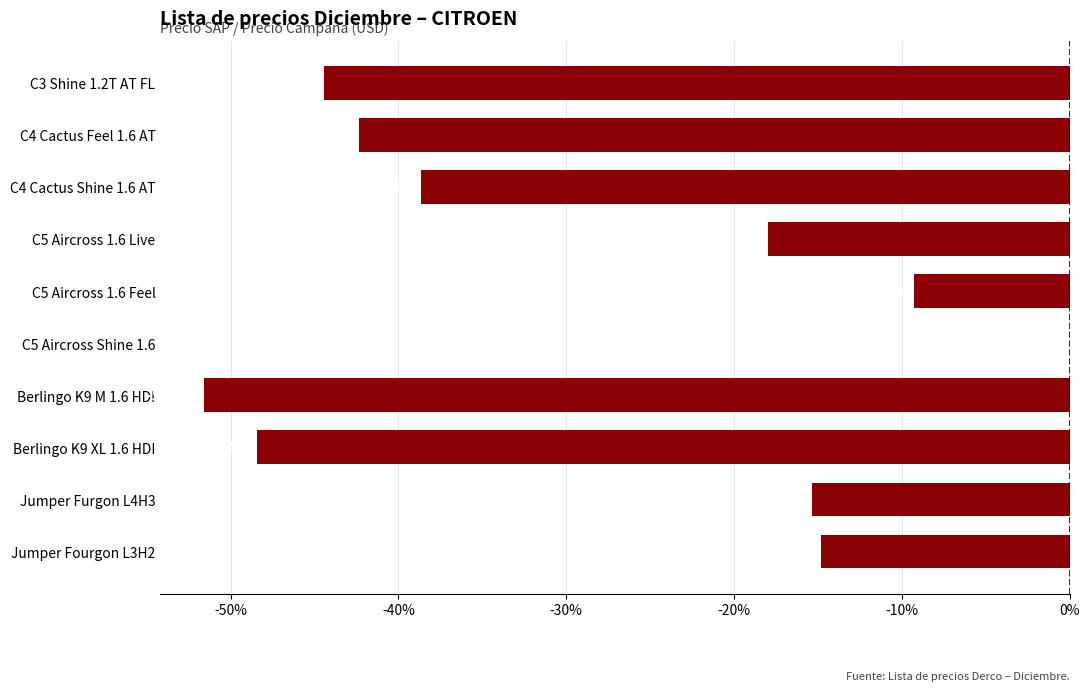

True or false: the data shows -42.3 at C4 Cactus Feel 1.6 AT.

True